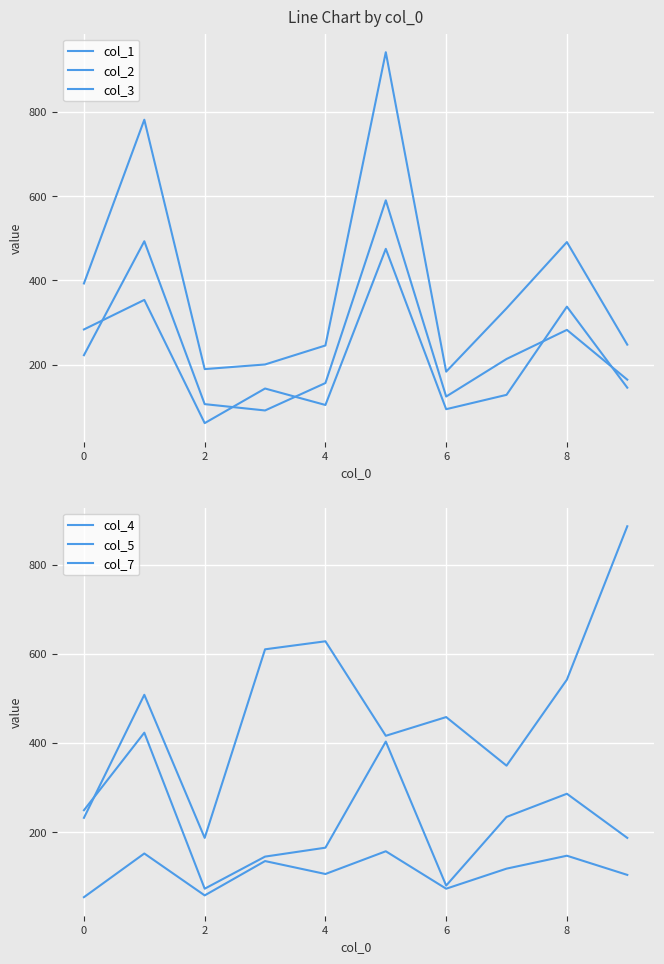

Reading right to left, extract all data points from this chart.

col_1: 146	338	129	95	475	105	144	62	354	284
col_2: 248	491	334	184	941	246	201	190	781	393
col_3: 165	283	214	125	590	157	92	107	493	223
col_4: 187	286	234	80	403	165	145	73	423	249
col_5: 104	147	118	73	157	106	135	58	152	54
col_7: 886	542	349	458	416	628	610	187	508	232